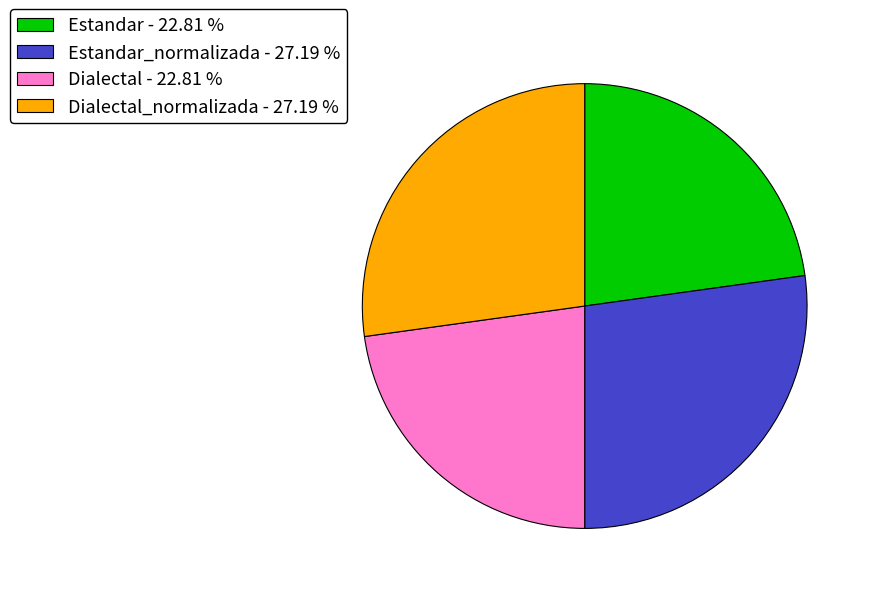

Is there any slice that represents more than half of the pie?

No